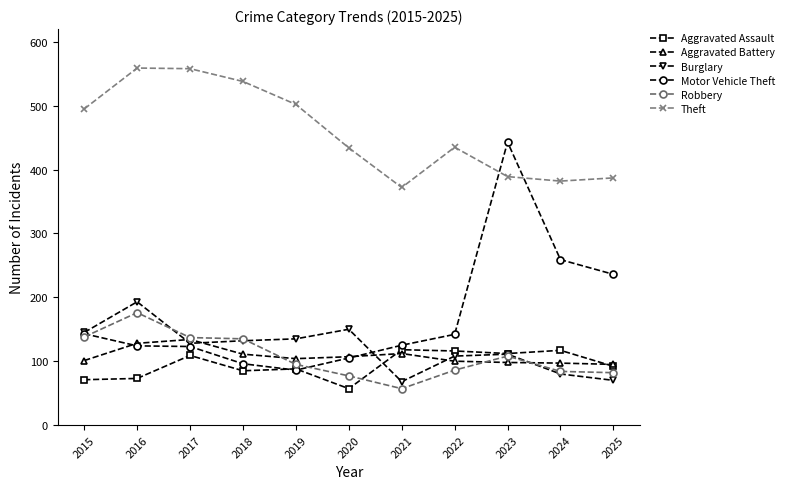

Between which two adjacent categories do Motor Vehicle Theft and Theft first intersect?

2022 and 2023